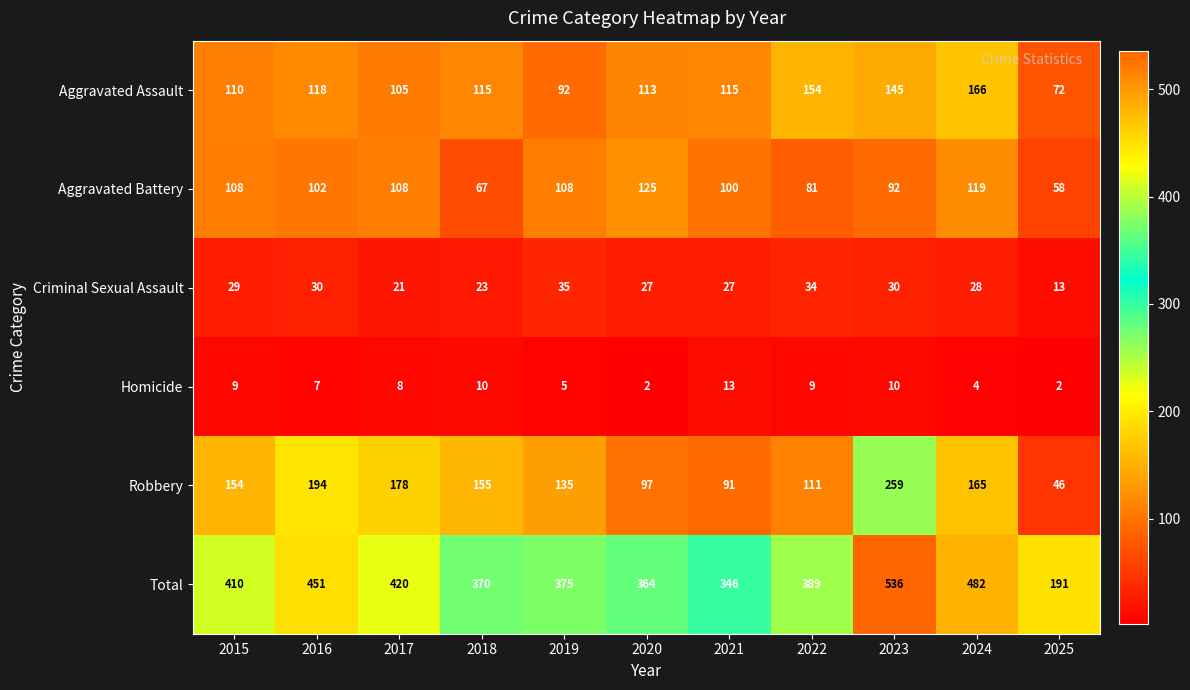

Rank the series at 2019 from lowest to highest value.

Homicide, Criminal Sexual Assault, Aggravated Assault, Aggravated Battery, Robbery, Total